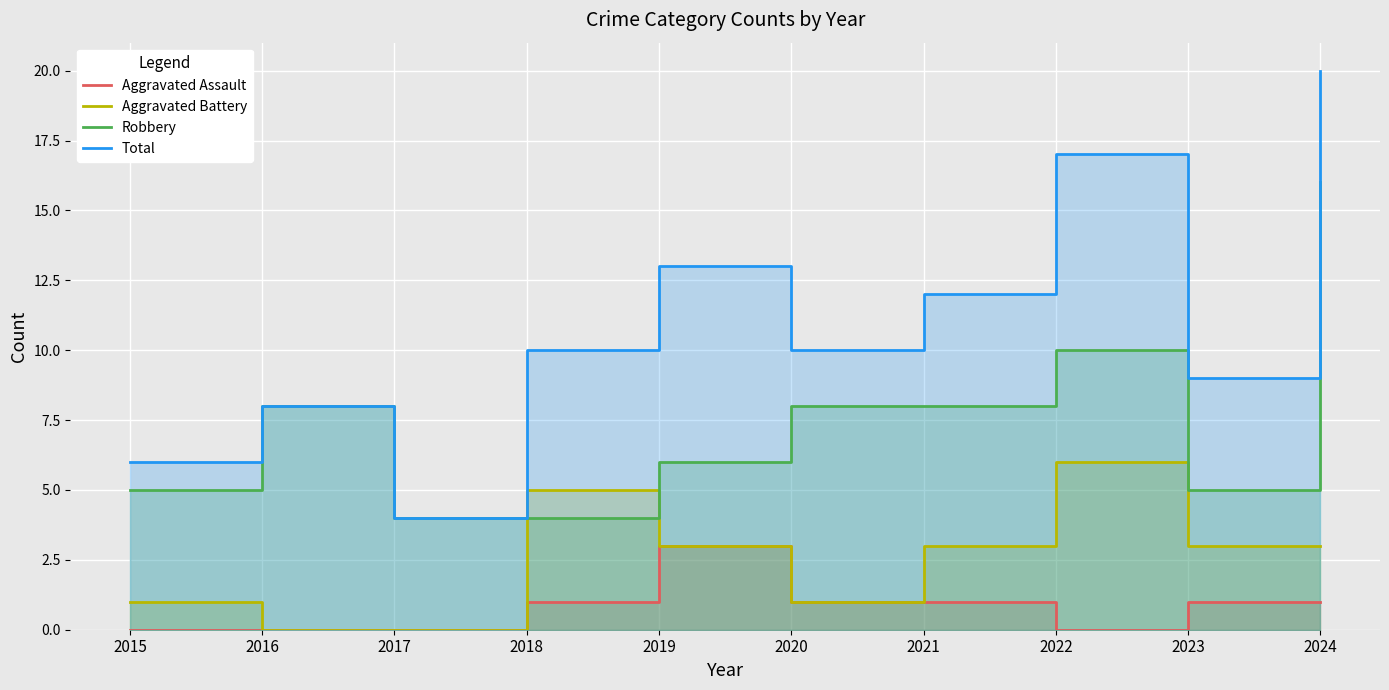

How many values in the Robbery series are below 8?

5